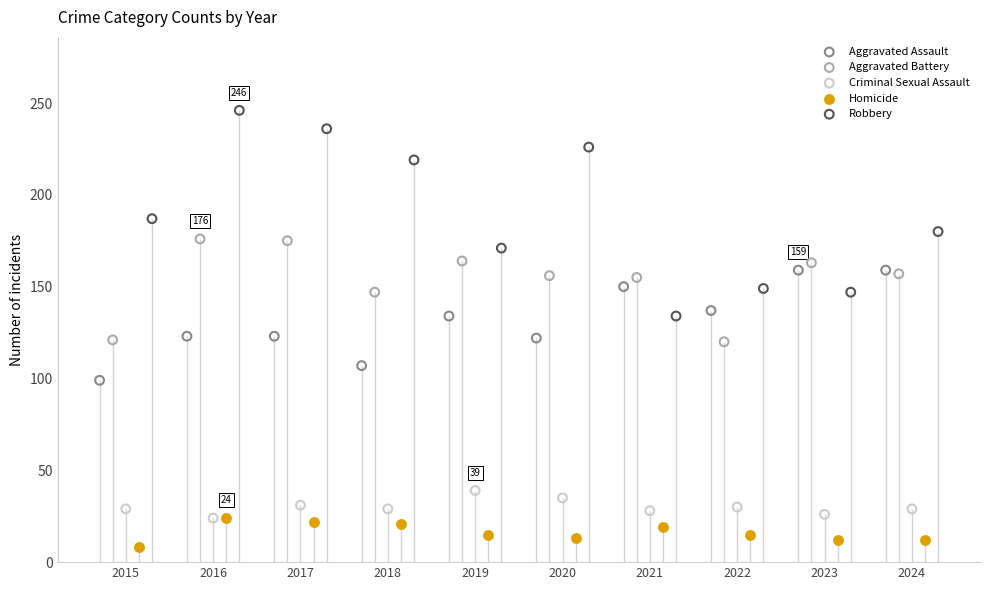

At how many categories does at least one series exceed 134?

10